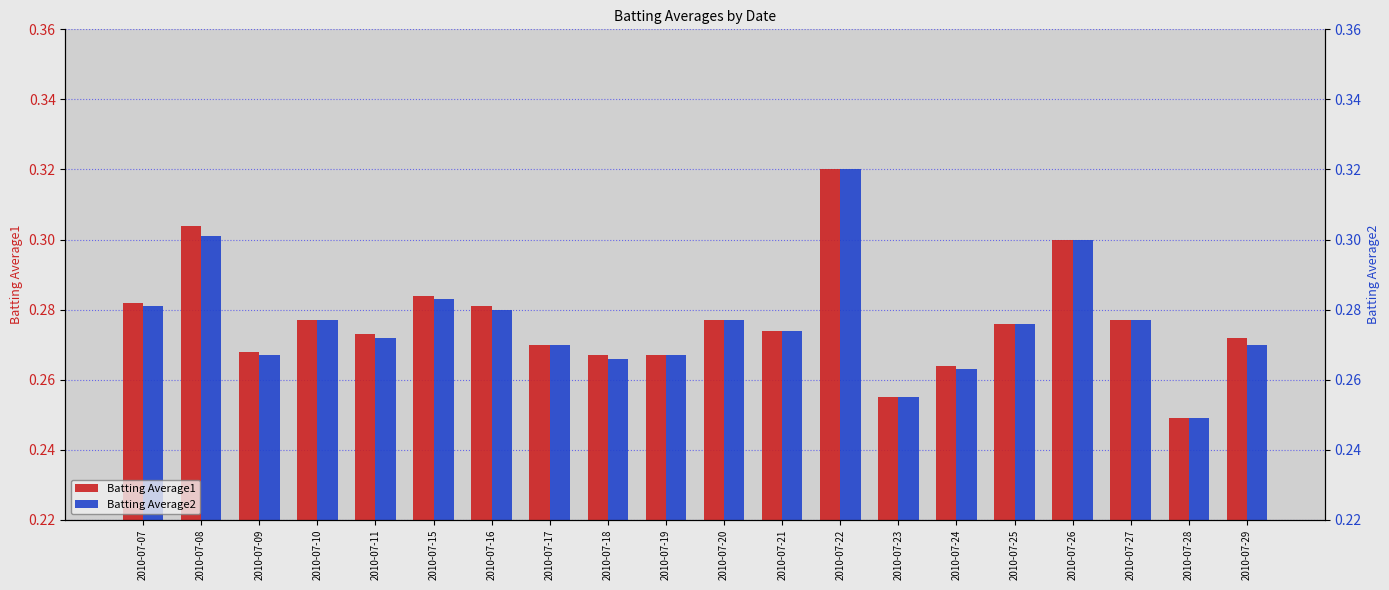

The value of Batting Average1 at 2010-07-10 is 0.5. True or false?

False